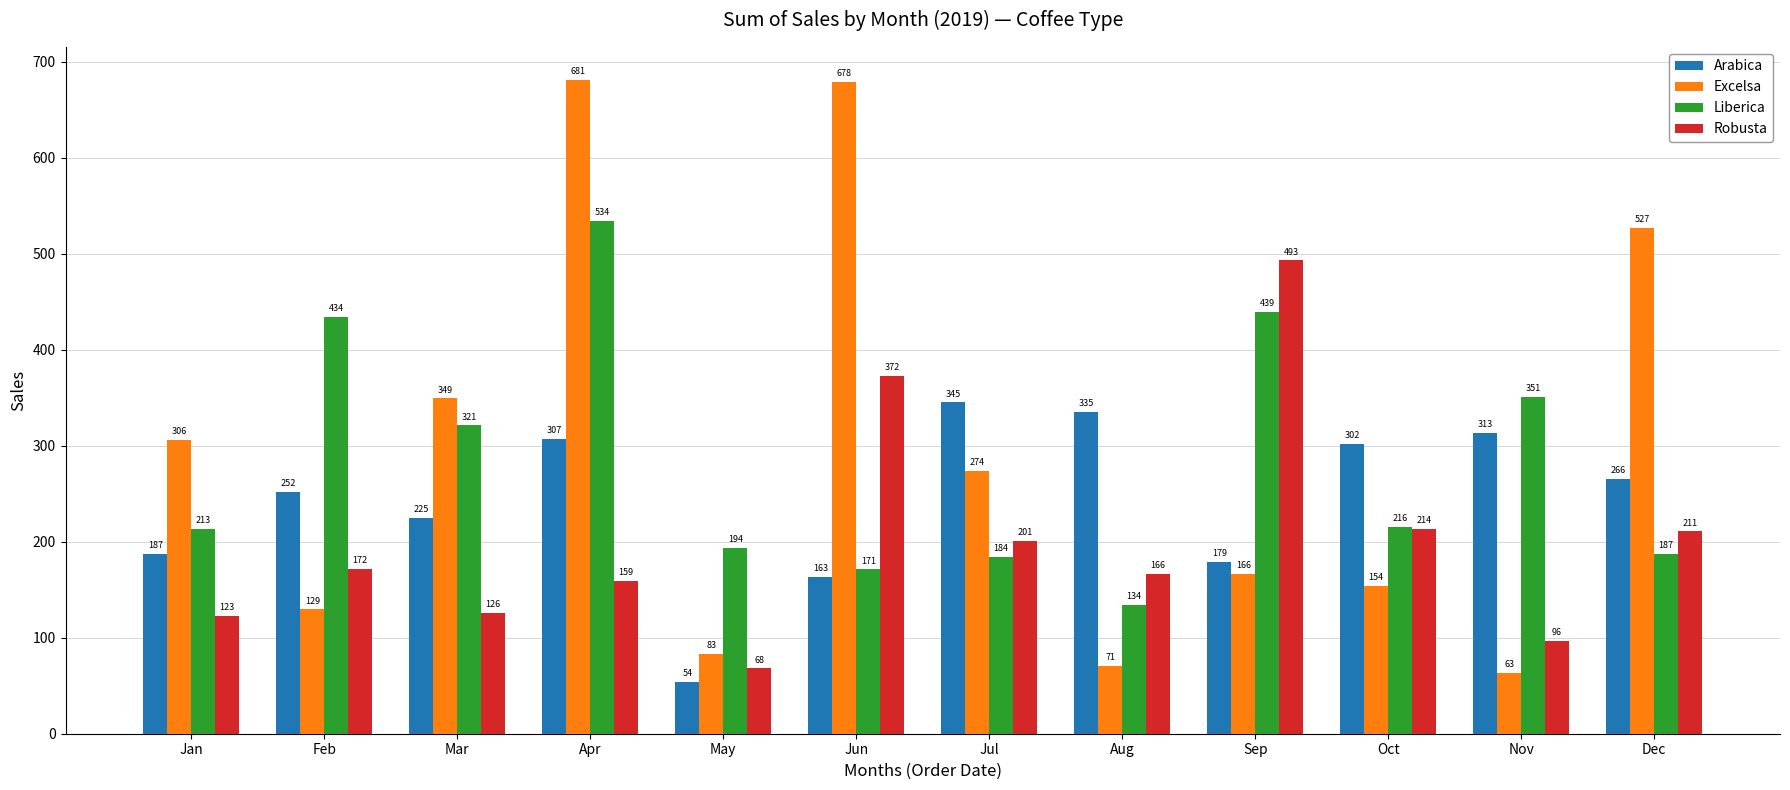

Rank the series by their maximum value, from lowest to highest.

Arabica, Robusta, Liberica, Excelsa